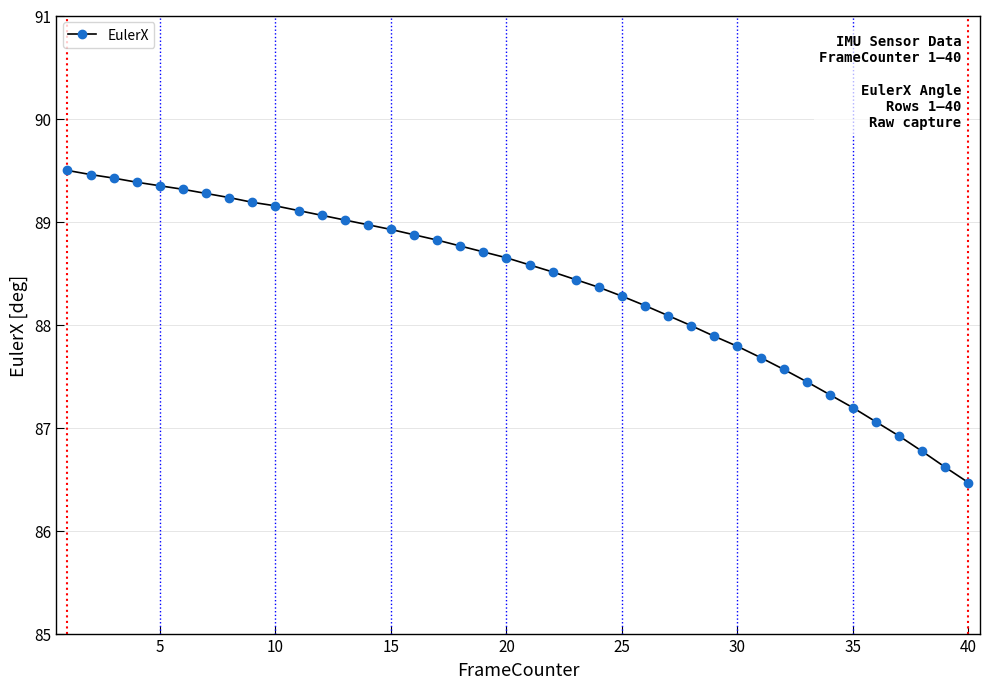

What is the smallest value displayed?

86.5